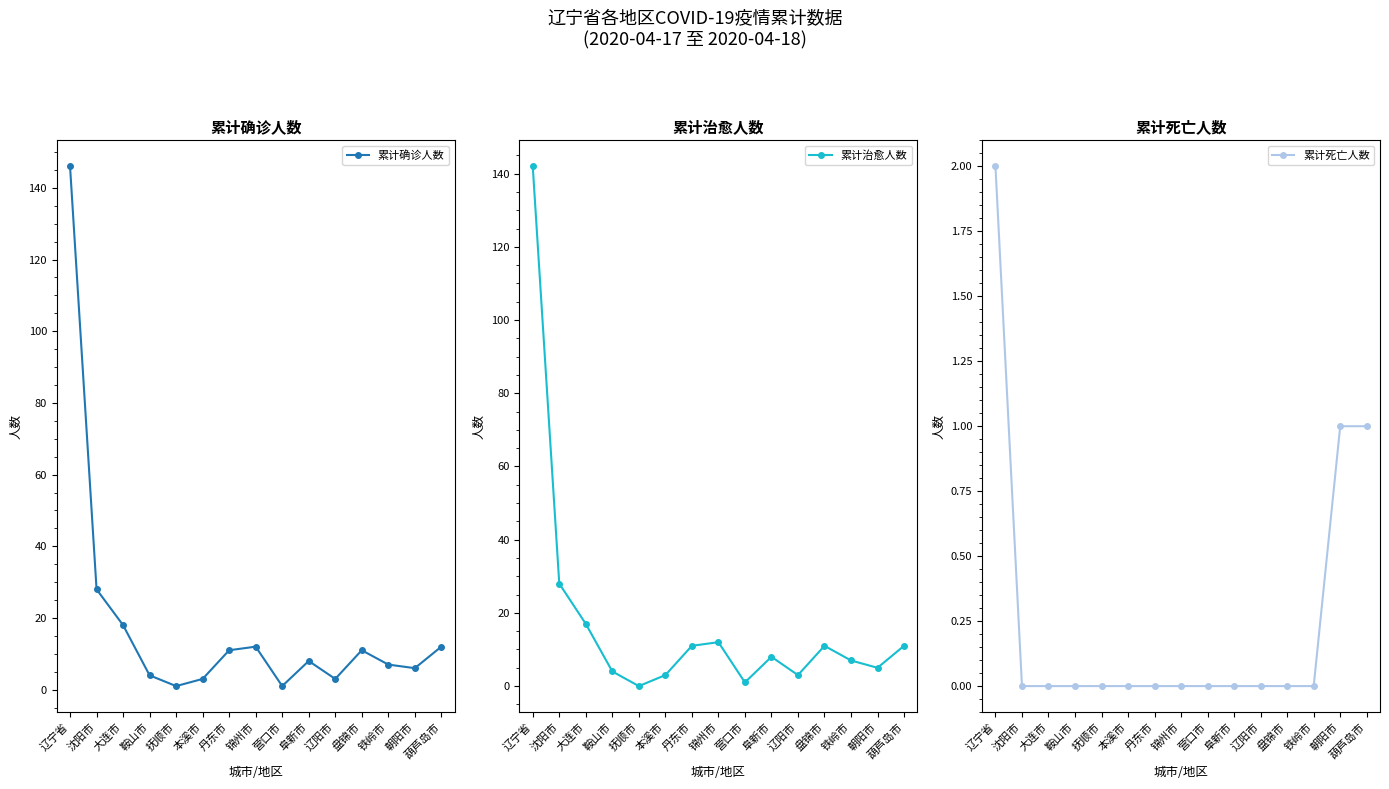

The value of 累计治愈人数 at 丹东市 is 11. True or false?

True